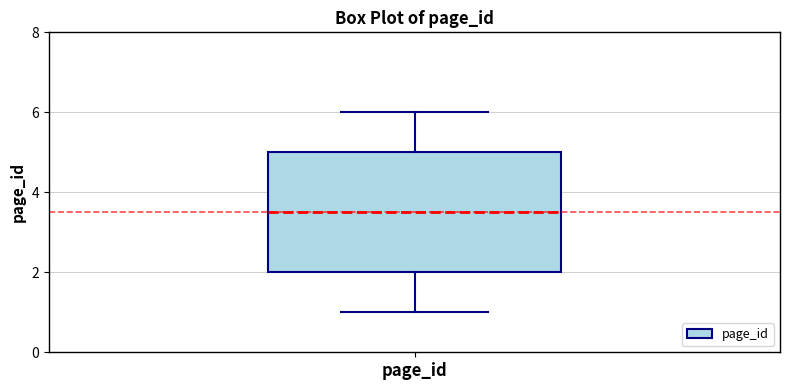

Where is the upper edge of the box for page_id on the y-axis? The values are not printed on the chart, so give them approximately, as read against the axis.

5.0